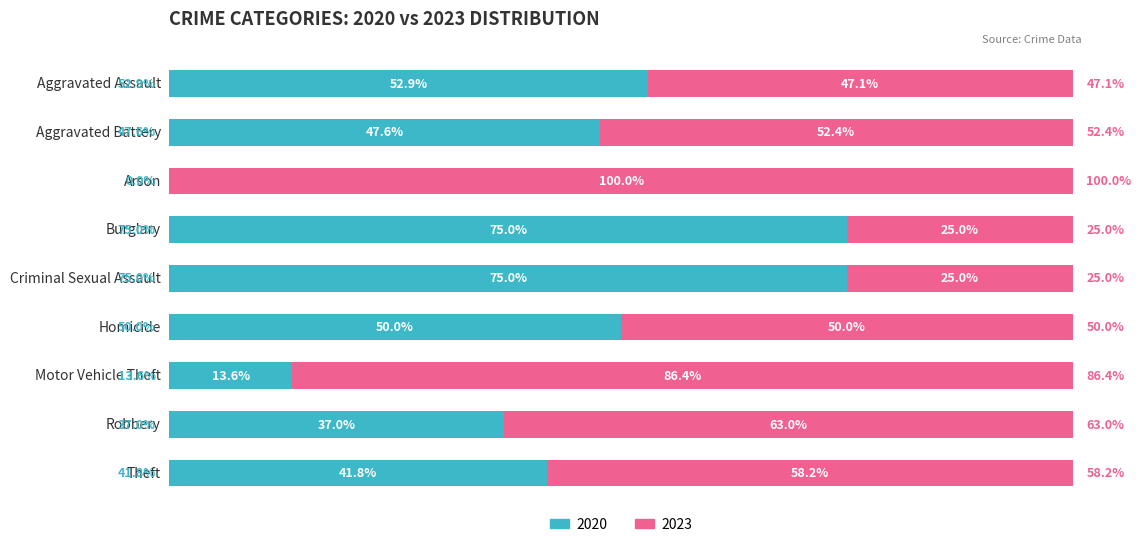

At which label is 2020 closest to 37?

Robbery